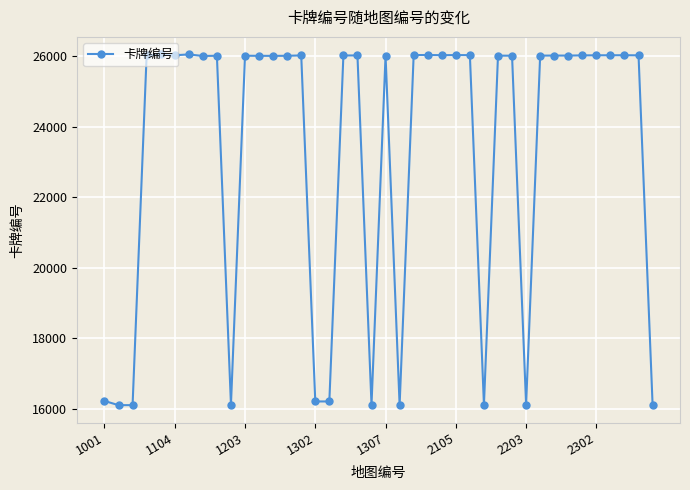

What is the average value?

23302